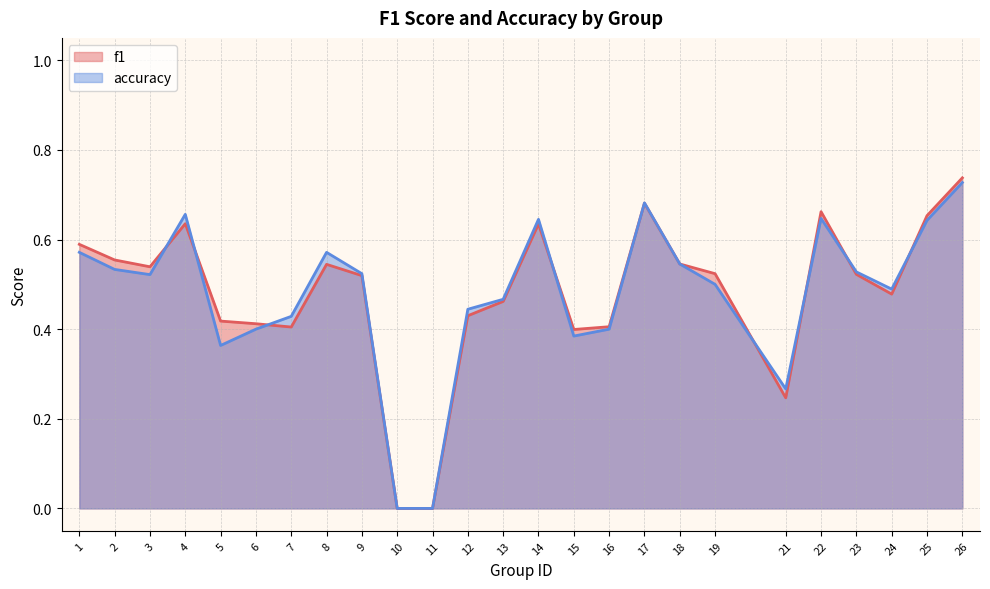

True or false: accuracy and f1 cross at least once.

True